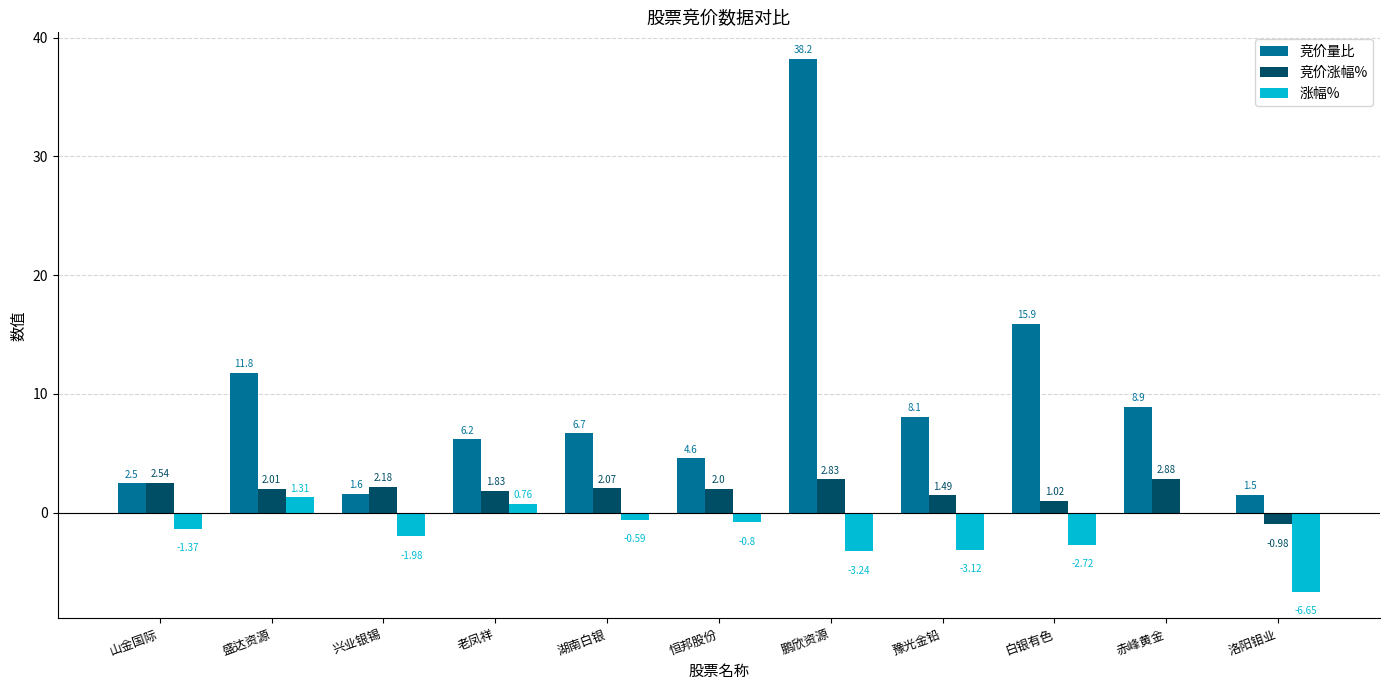

At which label does 竞价涨幅% first exceed 2?

山金国际